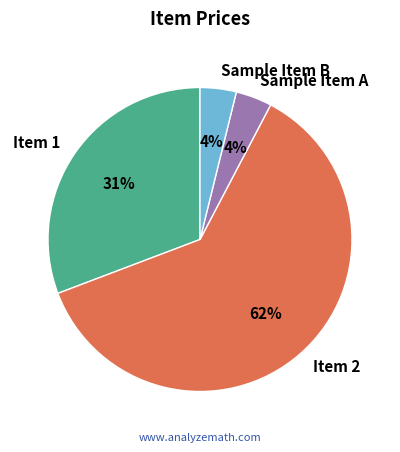

Count the number of slices in the pie.

4